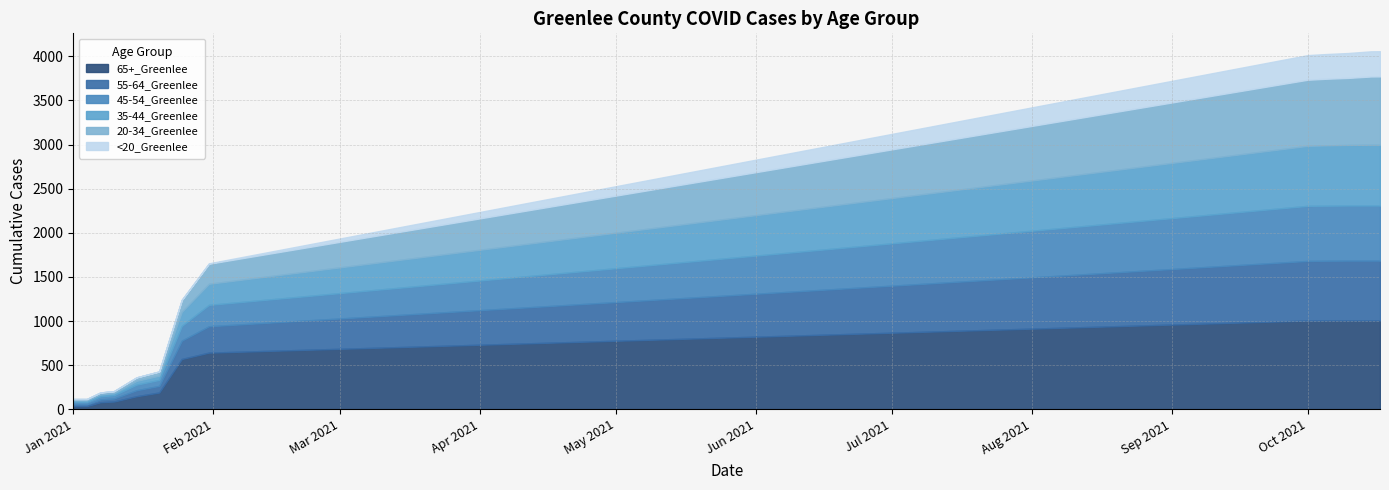

The value of 35-44_Greenlee at 1/1/2021 is 11. True or false?

False